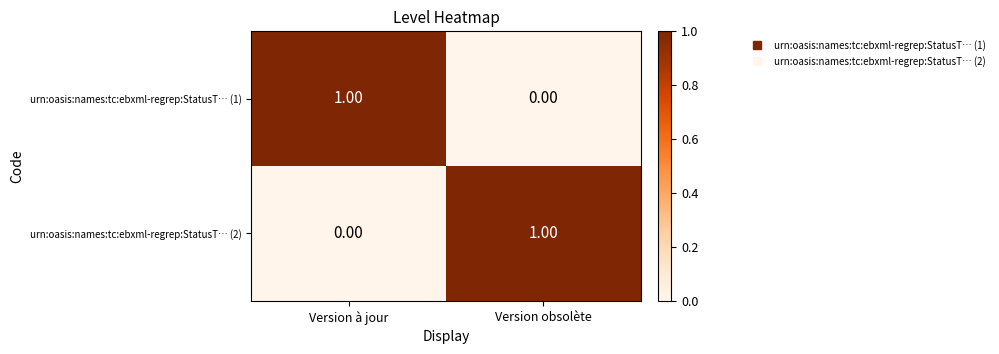

Rank the series at Version obsolète from highest to lowest value.

urn:oasis:names:tc:ebxml-regrep:StatusT… (2), urn:oasis:names:tc:ebxml-regrep:StatusT… (1)